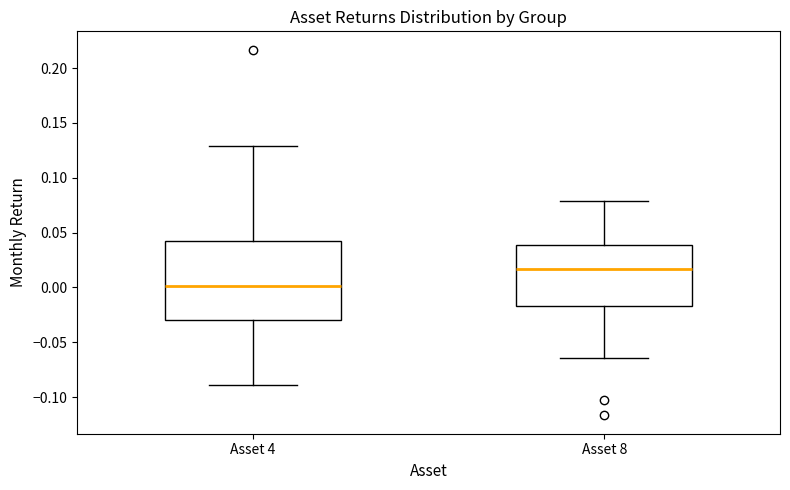

Reading left to right, read every box against the y-axis: the position of its median line, the range the box covers, and the ends of its whiskers. The values are not printed on the chart, so give them approximately, as read against the axis.

Asset 4: median 0.000, box -0.030 to 0.045, whiskers -0.090 to 0.130
Asset 8: median 0.015, box -0.015 to 0.040, whiskers -0.065 to 0.080